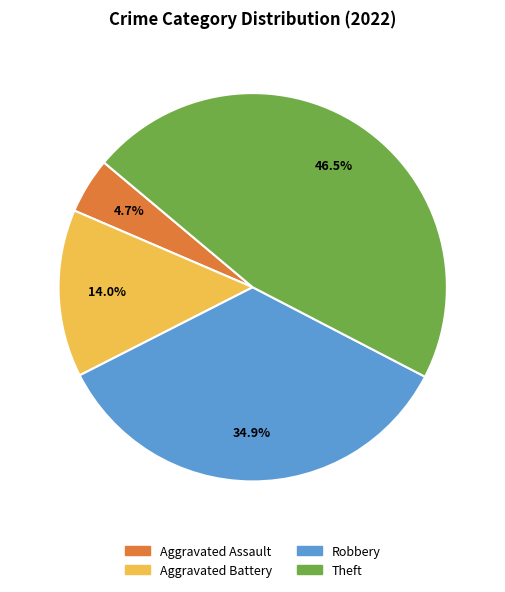

Is there any slice that represents more than half of the pie?

No